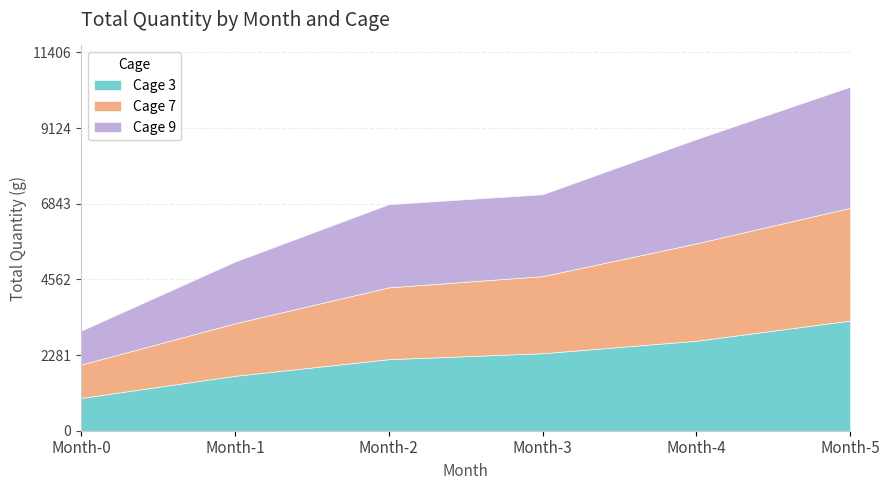

What is the difference between the maximum and second lowest values in the Cage 3 series?

1665.1